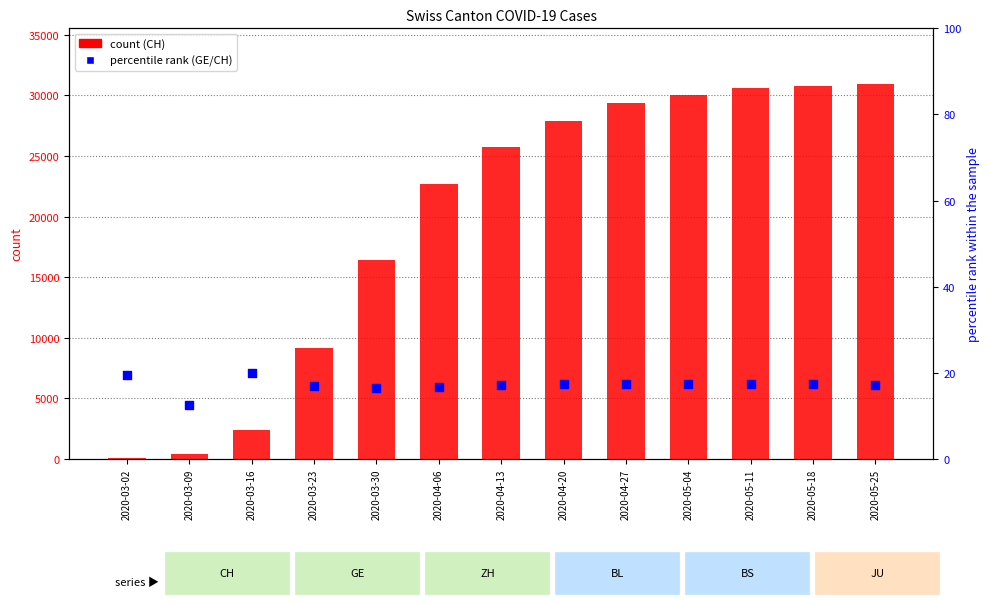

Which series has the largest total across all categories?

CH (count)